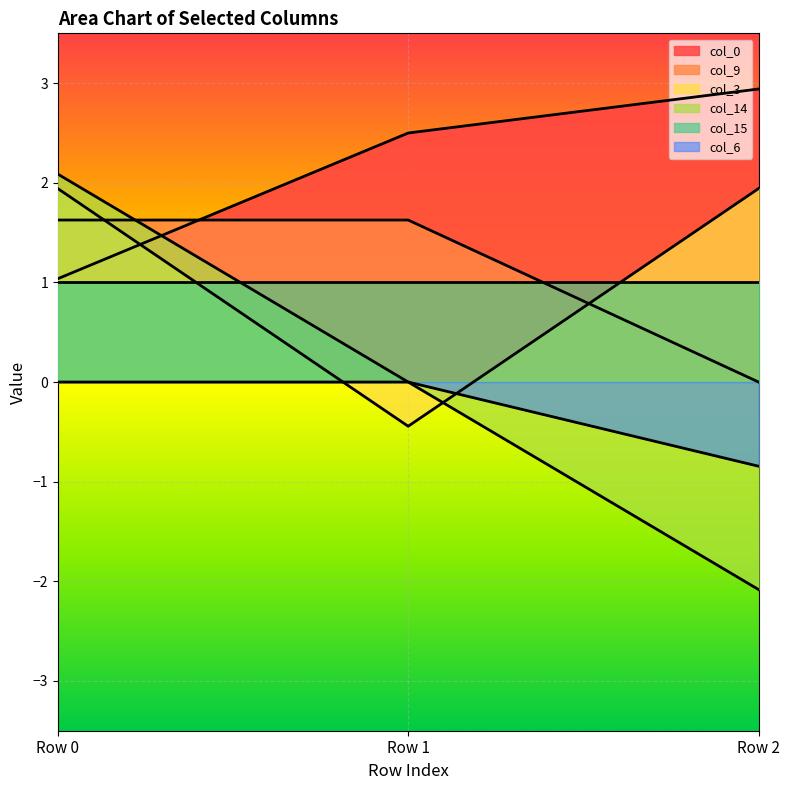

At Row 2, list the series in order from smallest to largest.

col_14, col_6, col_9, col_15, col_3, col_0